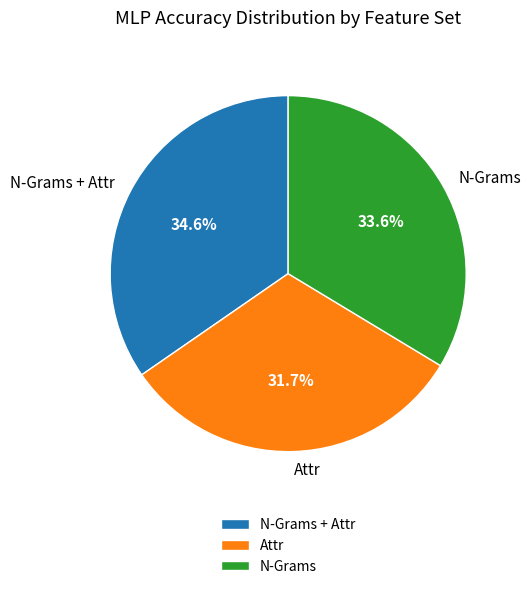

To the nearest percent, what is the difference between the N-Grams and Attr slice percentages?

2%